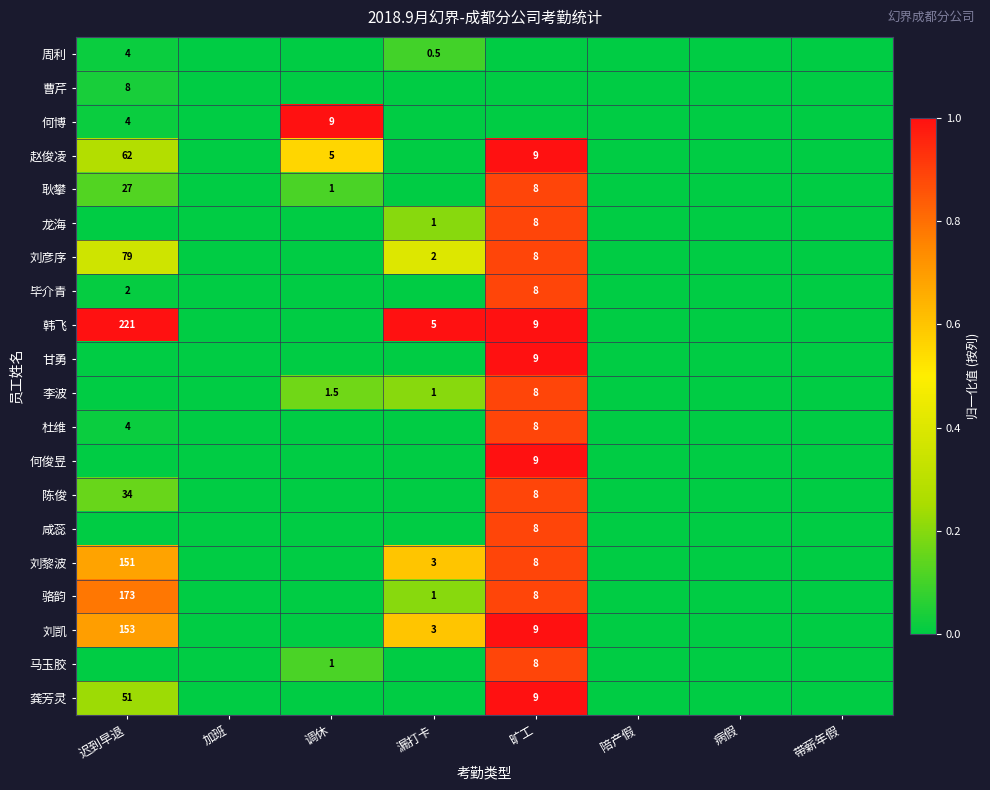

The 龚芳灵 series shows 9.0 at 旷工. True or false?

True